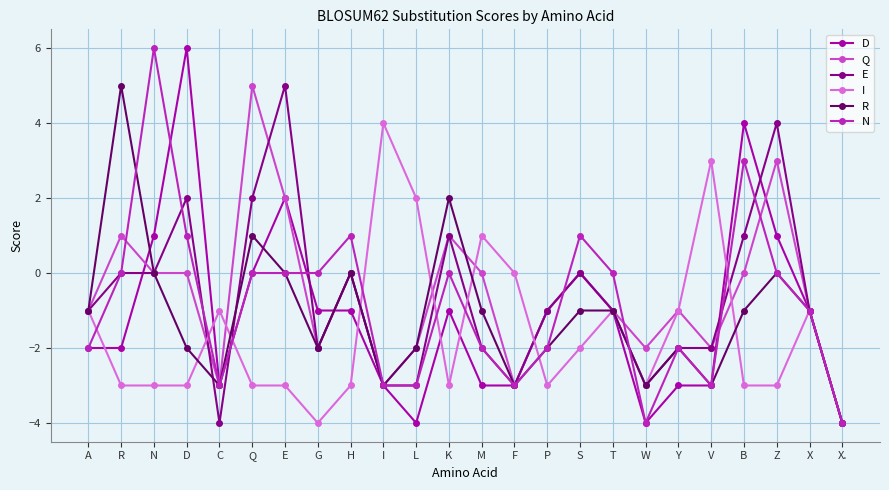

True or false: R and Q cross at least once.

True